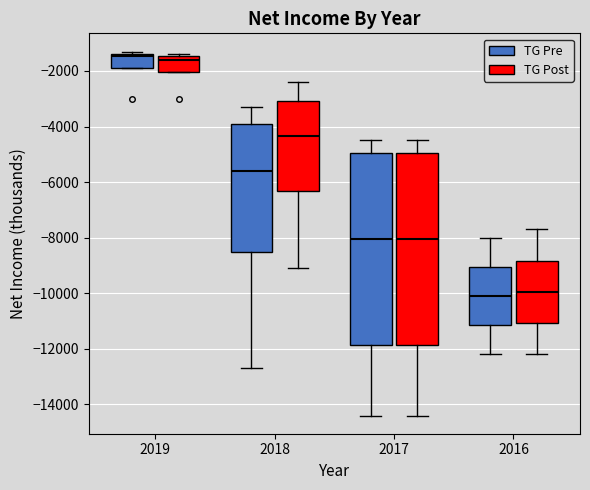

Reading left to right, transcribe this box plot: for each box, give where its median line is, the range the box spans, and where its two whiskers end, as read against the y-axis. The values are not printed on the chart, so give them approximately, as read against the axis.

2019 (TG Pre): median -1400 (just below the box's upper edge), box -1800 to -1400, whiskers -1800 to -1200
2019 (TG Post): median -1600, box -2000 to -1400, whiskers -2000 to -1400 (just above the box's upper edge)
2018 (TG Pre): median -5600, box -8400 to -3800, whiskers -12600 to -3200
2018 (TG Post): median -4400, box -6400 to -3000, whiskers -9000 to -2400
2017 (TG Pre): median -8000, box -11800 to -5000, whiskers -14400 to -4400
2017 (TG Post): median -8000, box -11800 to -5000, whiskers -14400 to -4400
2016 (TG Pre): median -10000, box -11200 to -9000, whiskers -12200 to -8000
2016 (TG Post): median -10000, box -11000 to -8800, whiskers -12200 to -7600